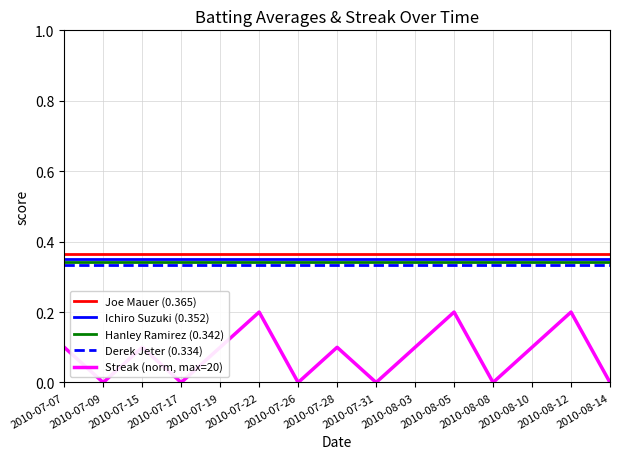

How many distinct data groups are displayed?

5